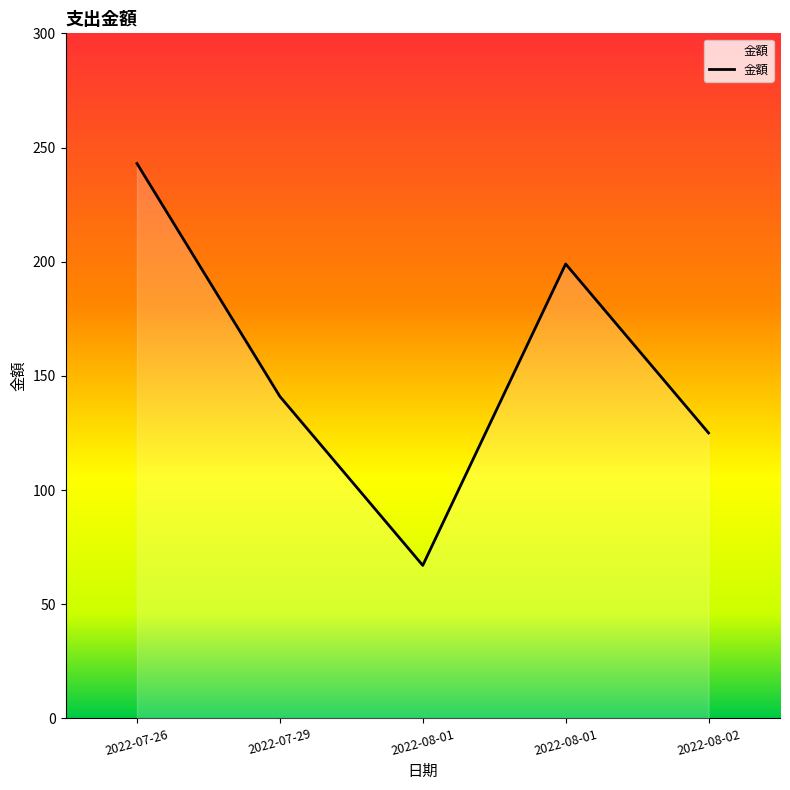

Which has a higher value, 2022-08-02 or 2022-08-01?

2022-08-02